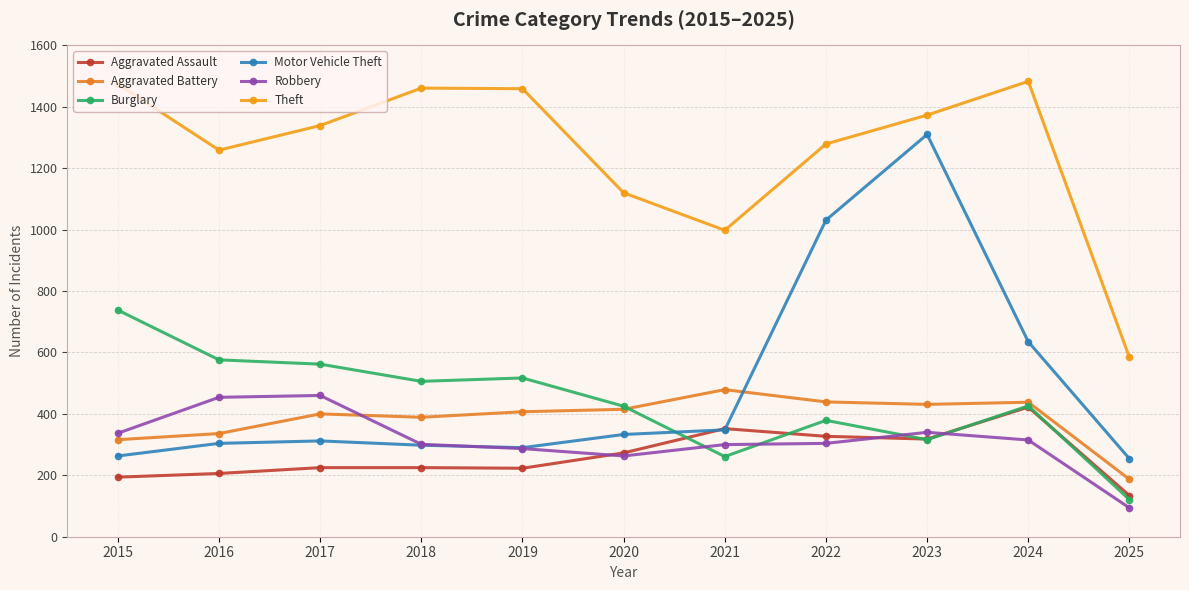

What is the approximate value of Burglary at 2020?

425